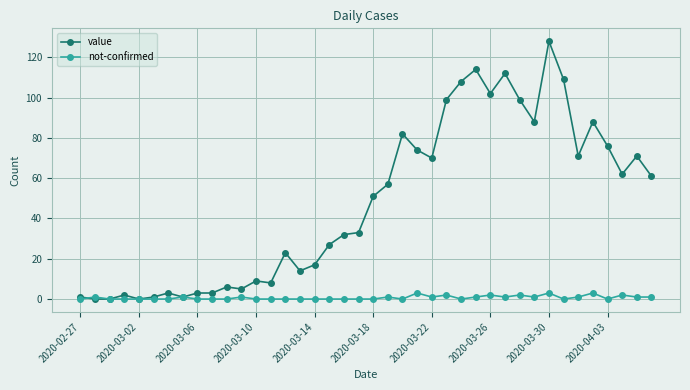

Which series has the largest range (max minus min)?

value